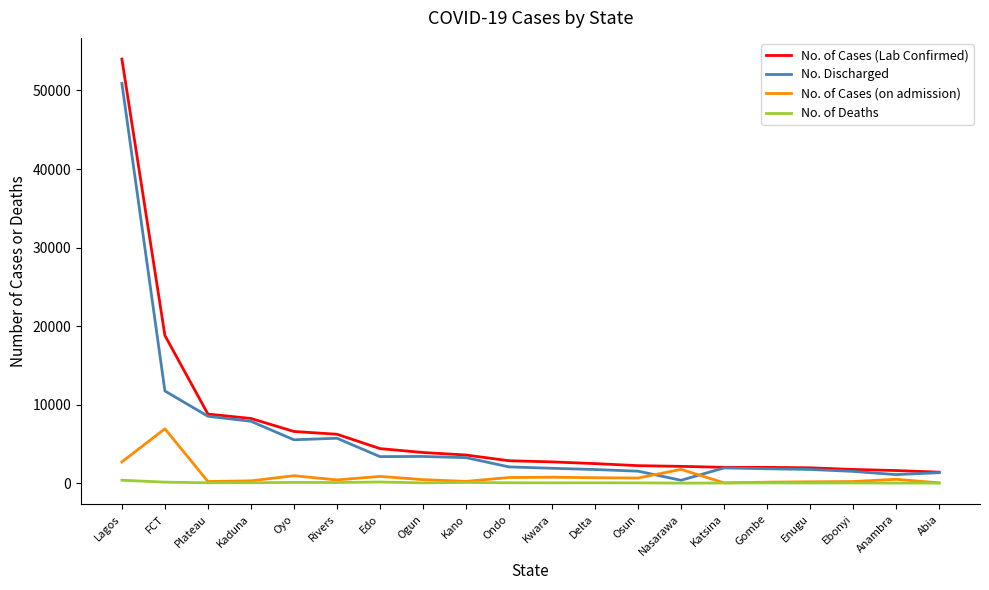

At which category is the sum across all series the highest?

Lagos